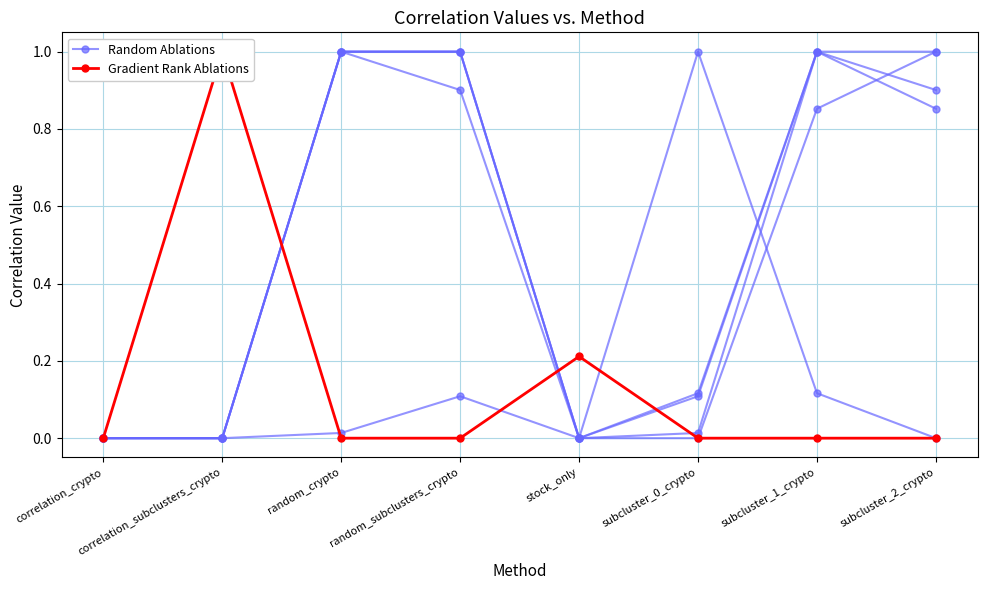

After their last crossing, which series has the higher values: Gradient Rank Ablations or Random Ablations?

Random Ablations